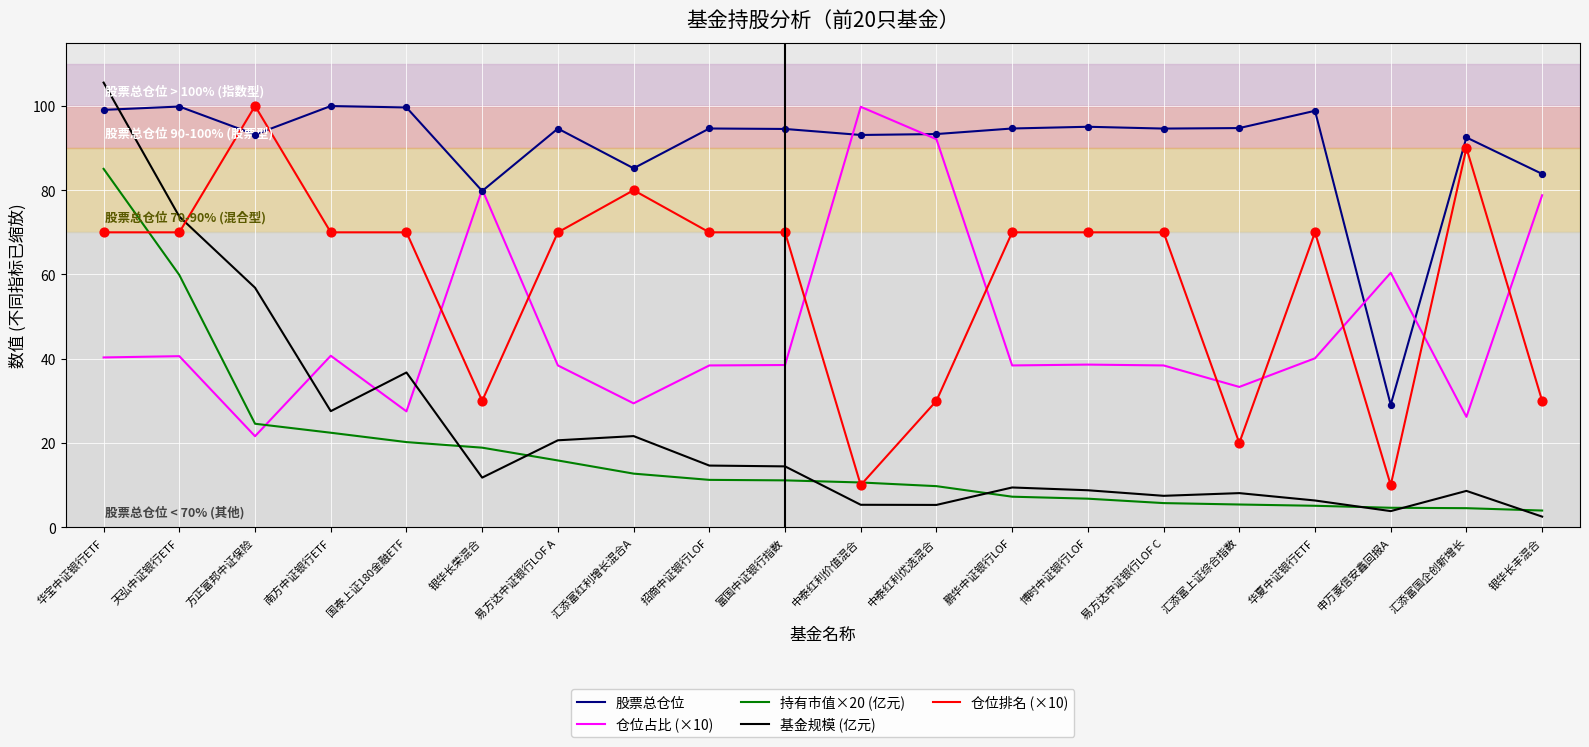

Which series has the largest total across all categories?

股票总仓位